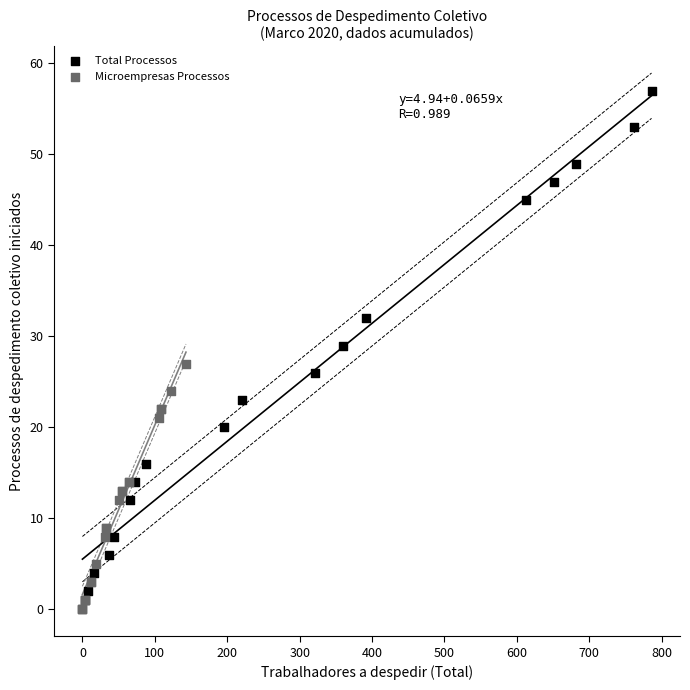

Which series has the largest Y range (max minus min)?

Total Processos